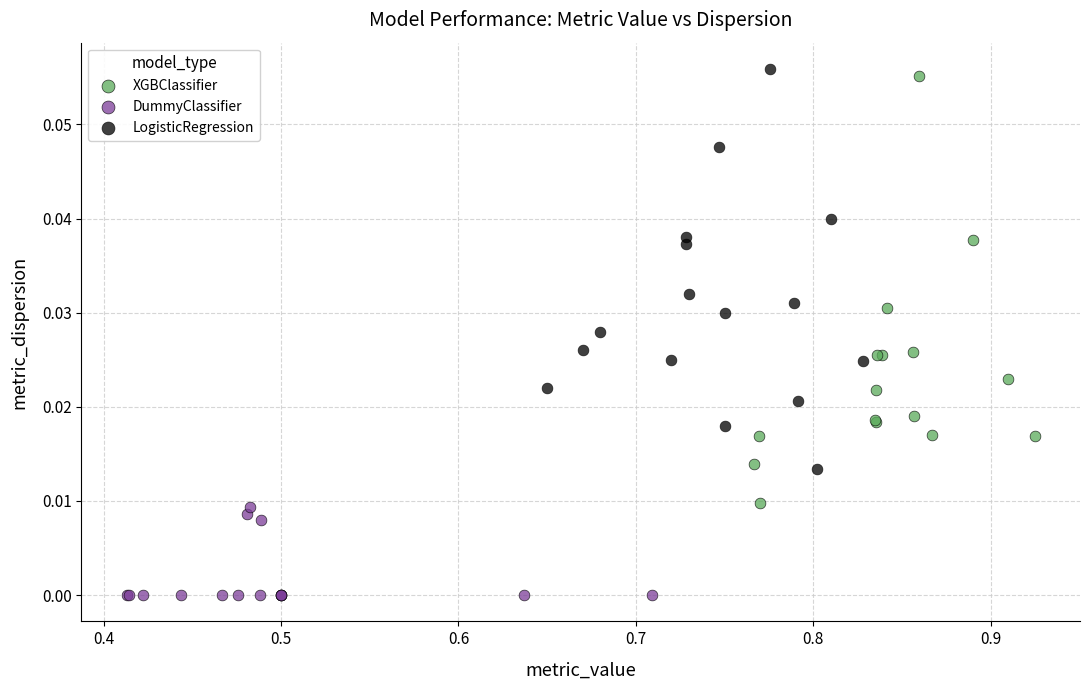

Which series has the largest Y range (max minus min)?

XGBClassifier